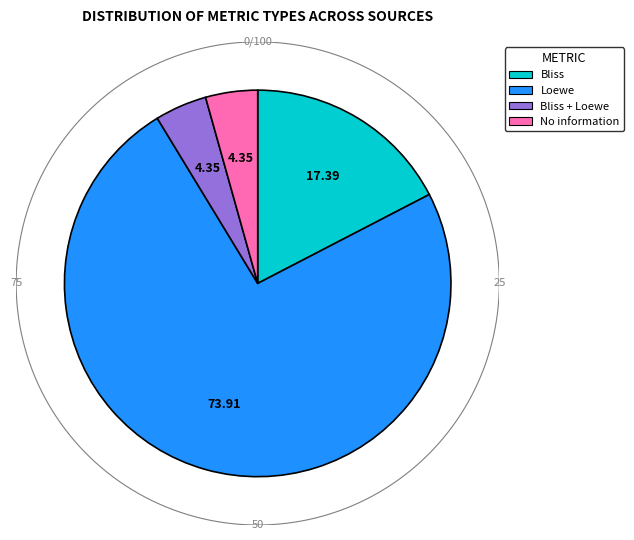

What is the smallest slice in the pie chart?

Bliss + Loewe